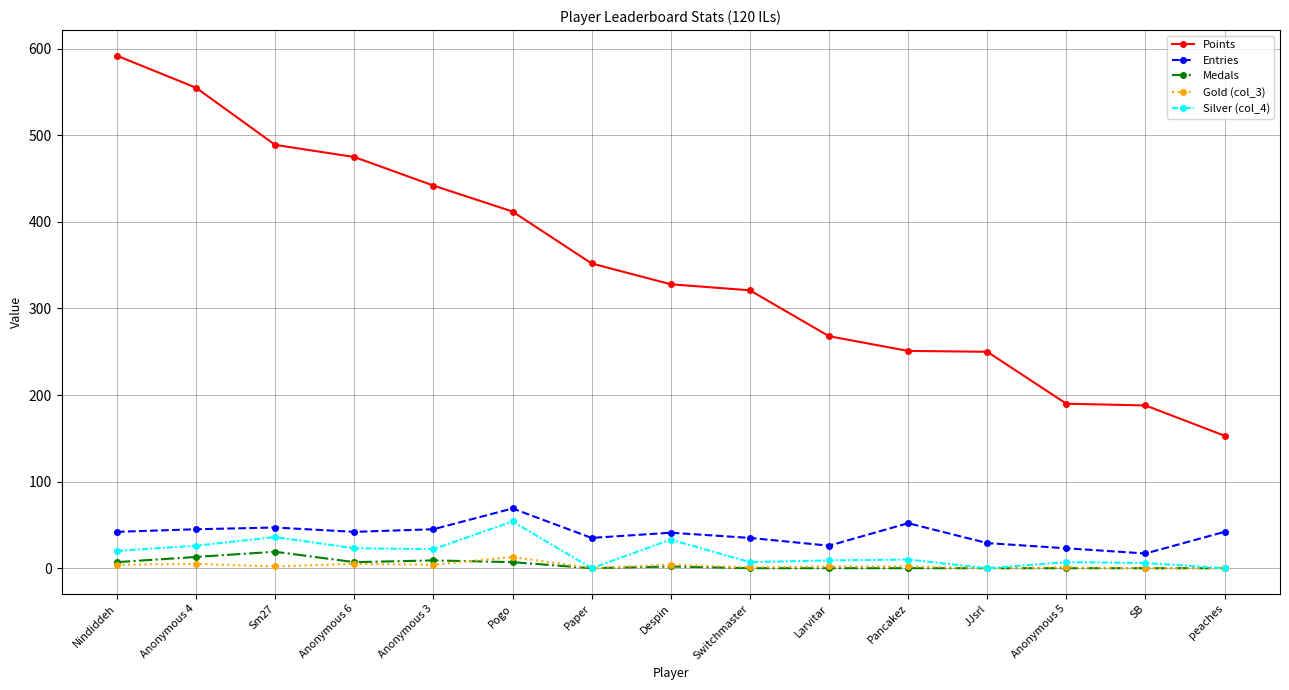

At which label does Points reach its peak?

Nindiddeh